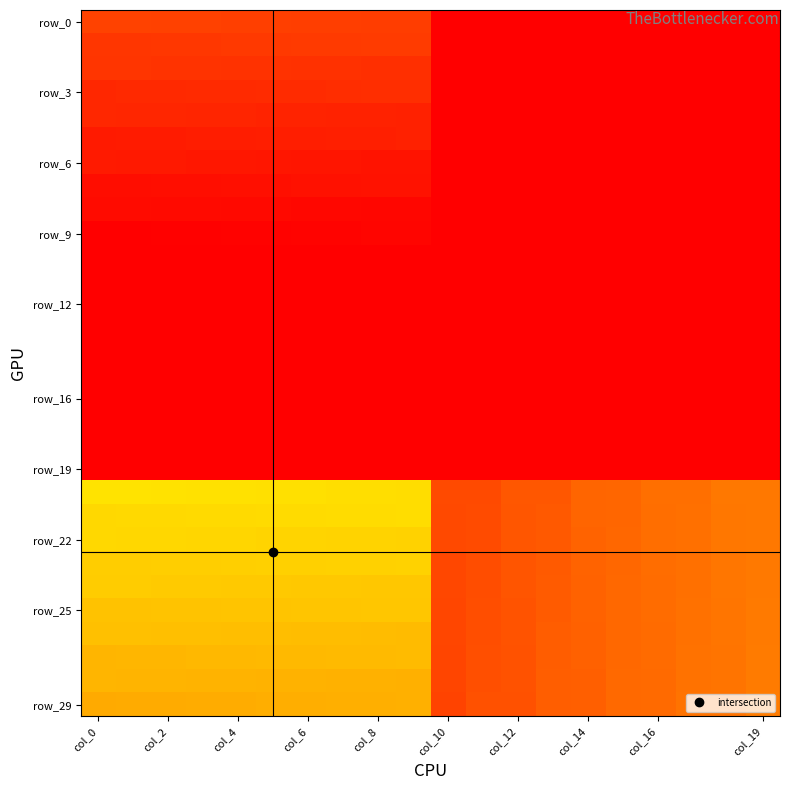

Which label corresponds to the largest value in the chart?

col_0